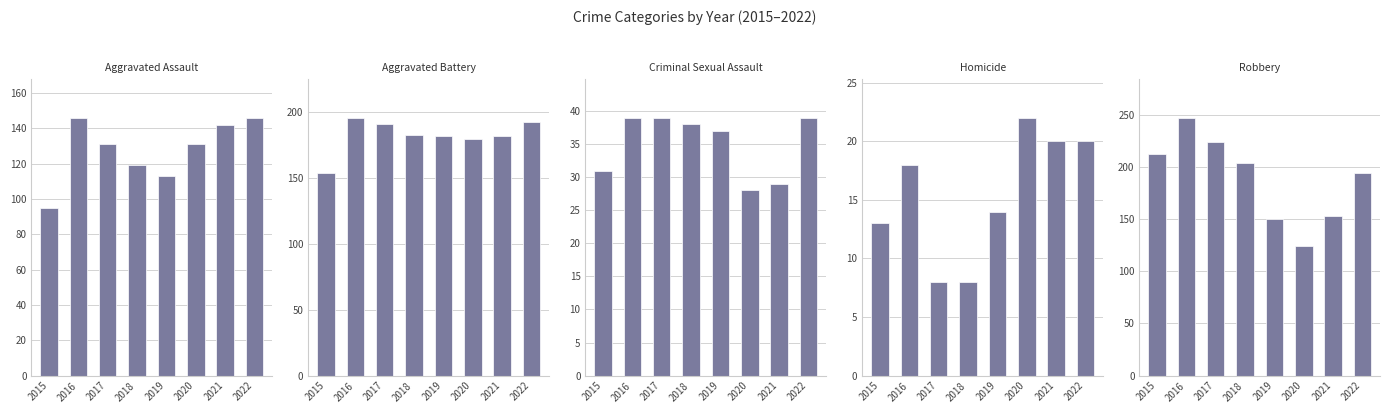

Which series has the widest spread of values?

Robbery